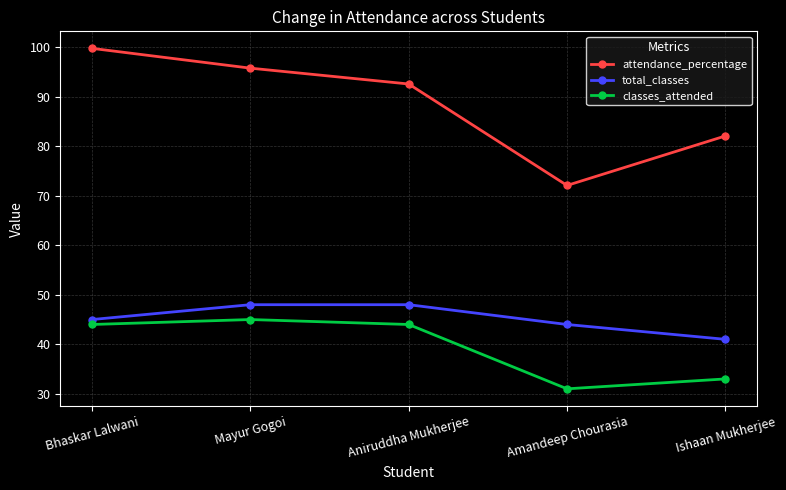

At which category does the chart reach its peak across all series?

Bhaskar Lalwani